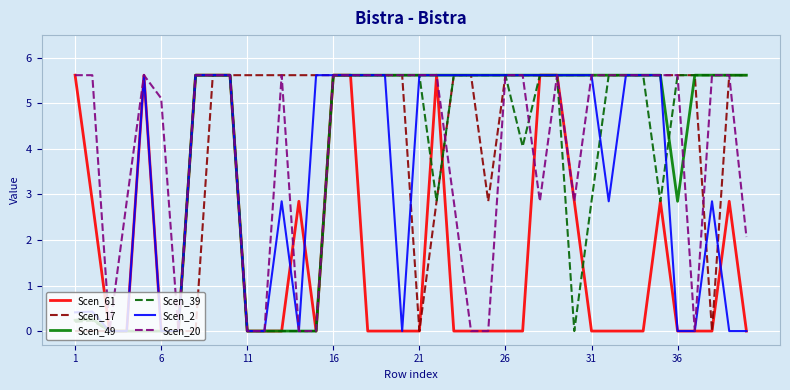

What is the greatest value displayed?

5.6